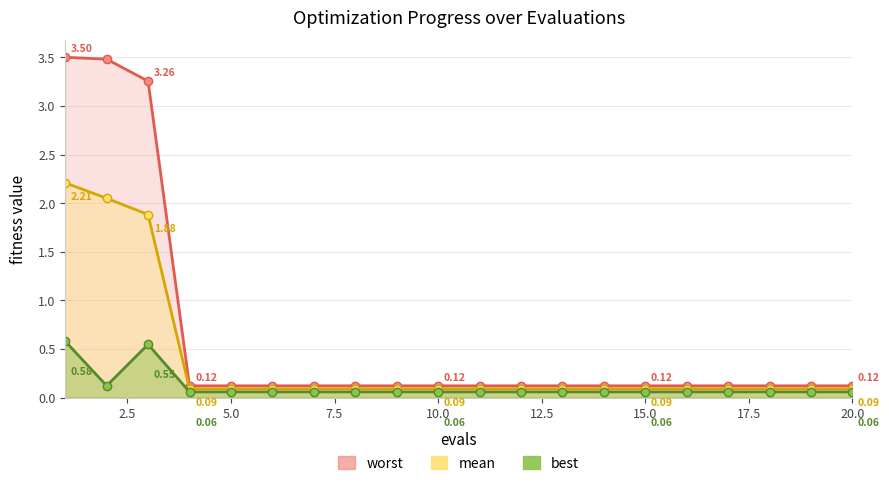

Between 7 and 16, which series saw the biggest shift?

mean